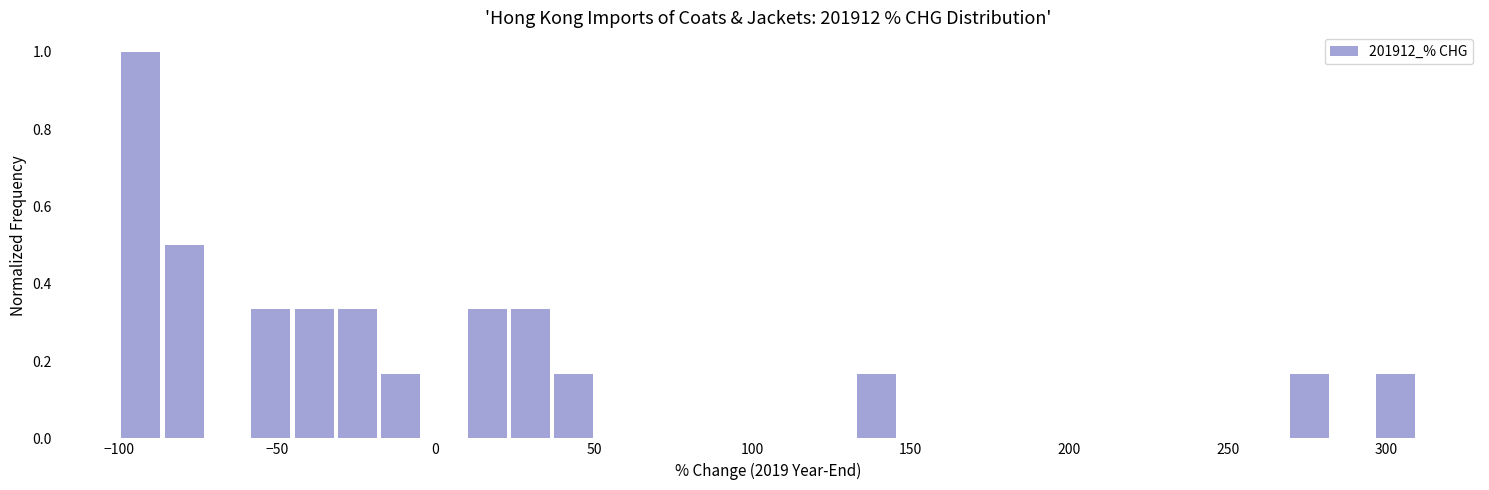

Read against the x-axis, roughly where is the centre of the tallest bar?

-95